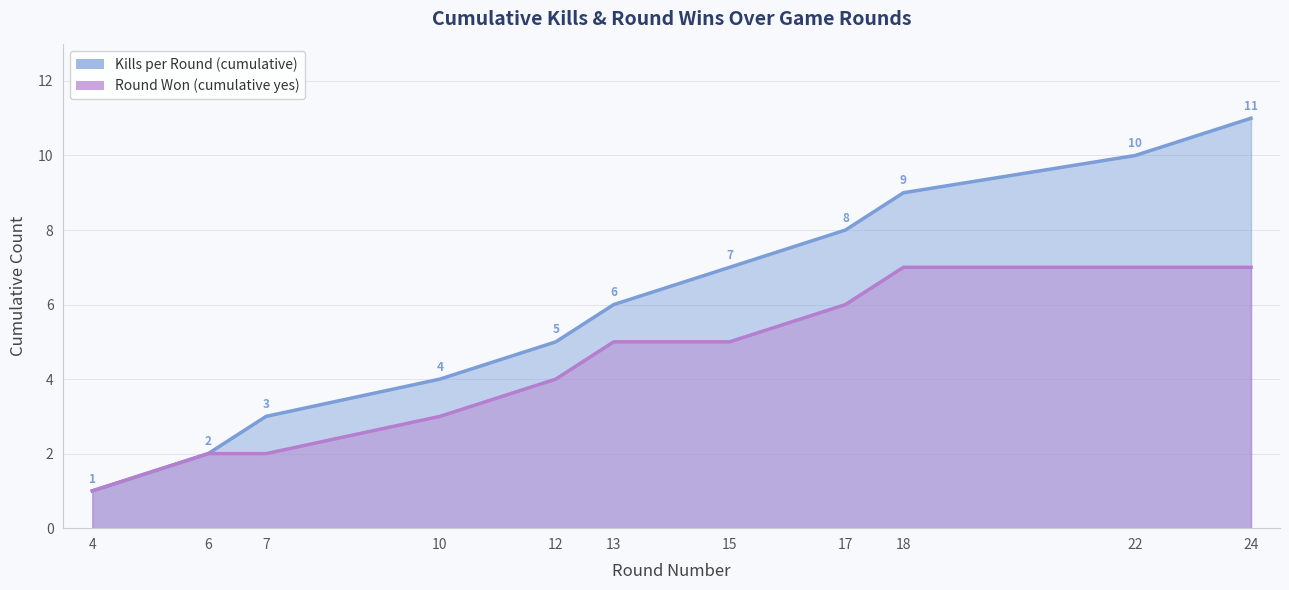

Is the value of Kills per Round (cumulative) at 4 greater than the value of Round Won (cumulative yes) at 13?

No